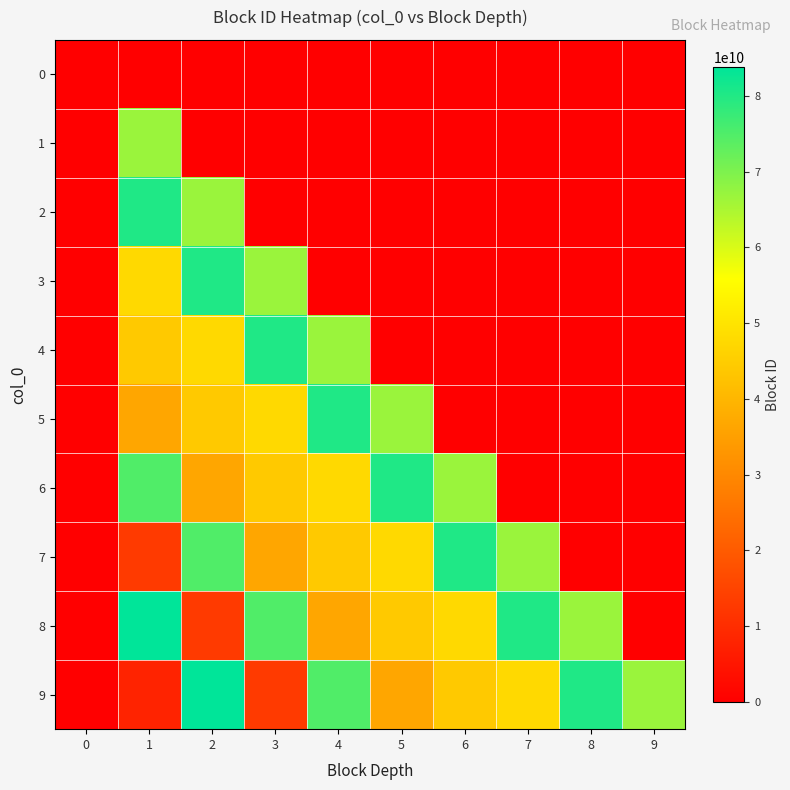

At 0, list the series in order from largest to smallest.

0, 1, 2, 3, 4, 5, 6, 7, 8, 9